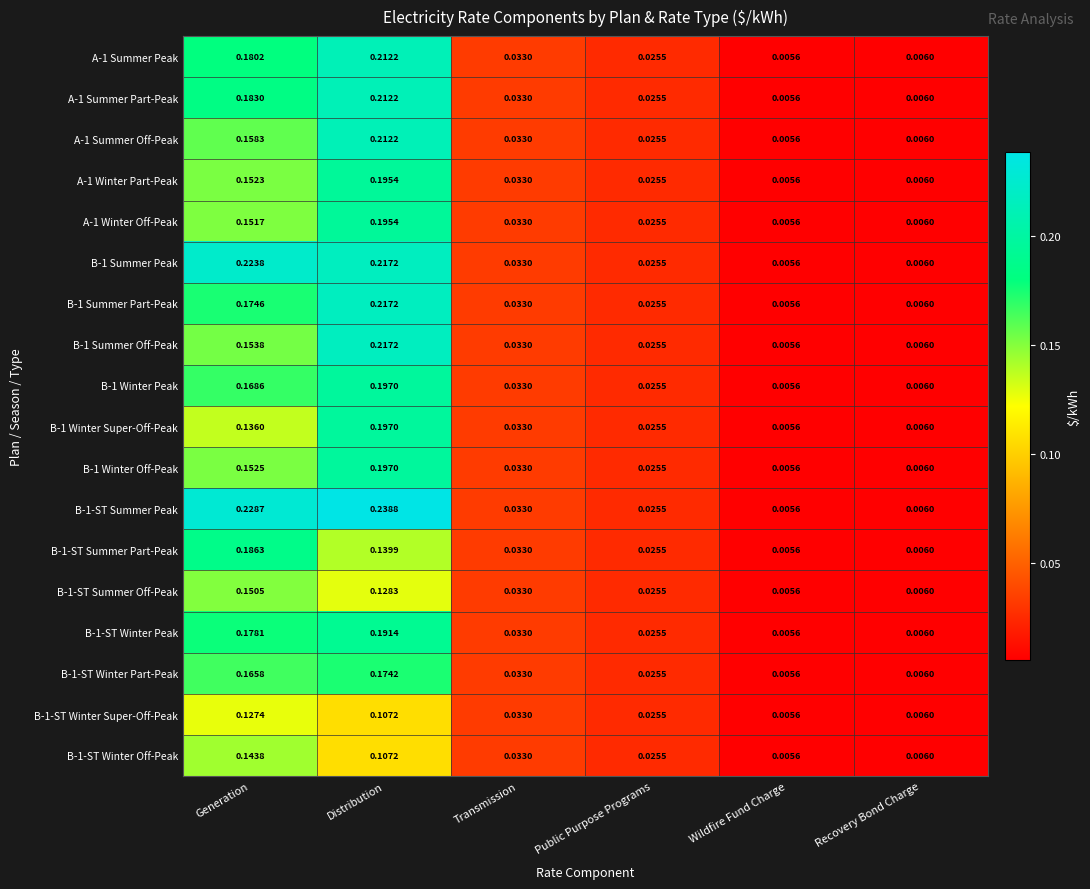

At which category is the sum across all series the highest?

Distribution